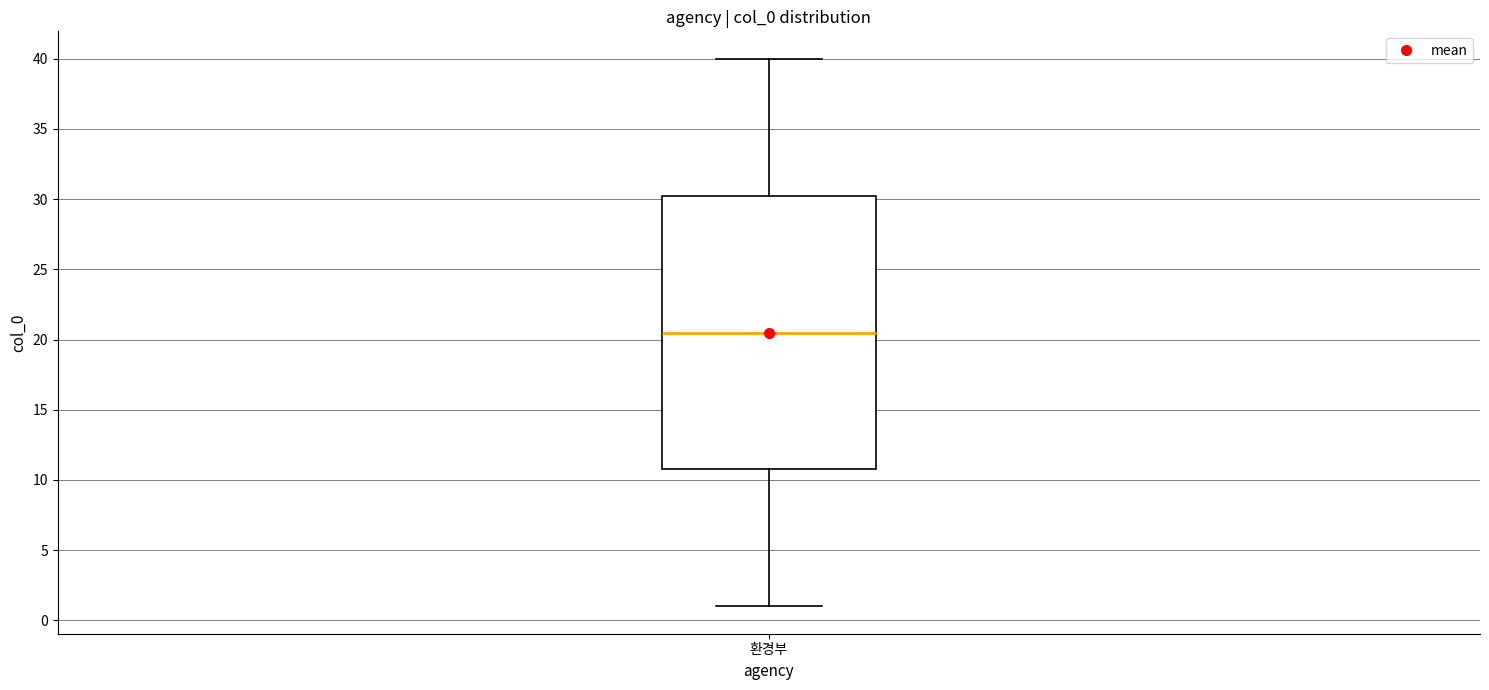

Transcribe this box plot: give where the median line is, the range the box spans, and where the two whiskers end, as read against the y-axis. The values are not printed on the chart, so give them approximately, as read against the axis.

median 20.5, box 11.0 to 30.5, whiskers 1.0 to 40.0